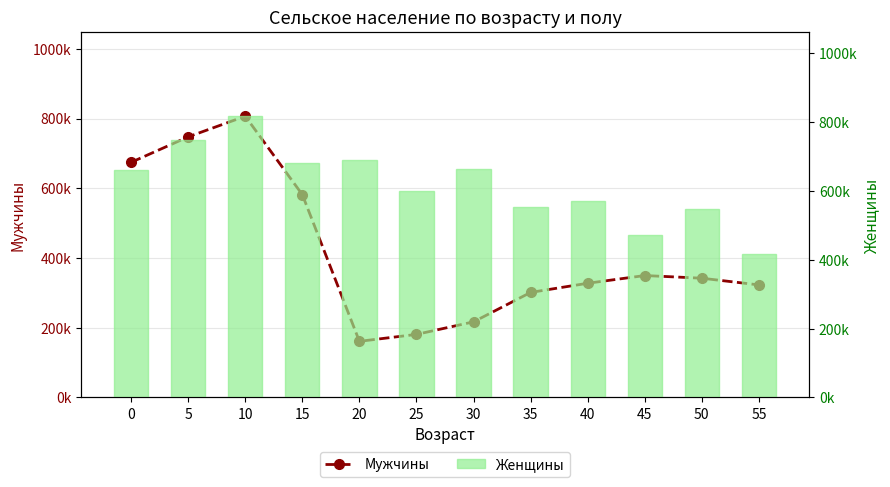

What is the average value of the Мужчины series?

417614